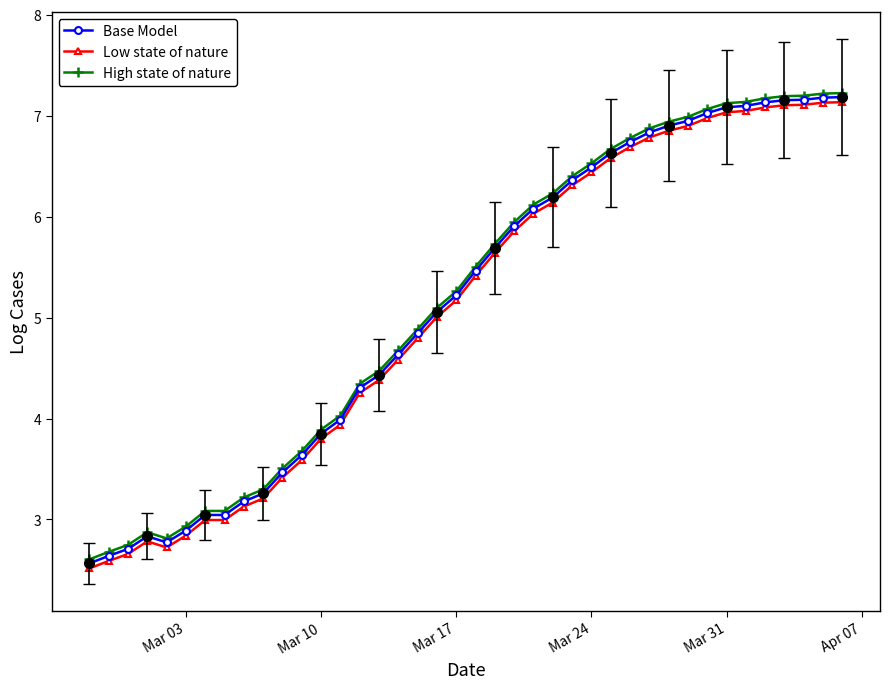

List the series in order of their peak value, lowest first.

Low state of nature, Base Model, High state of nature